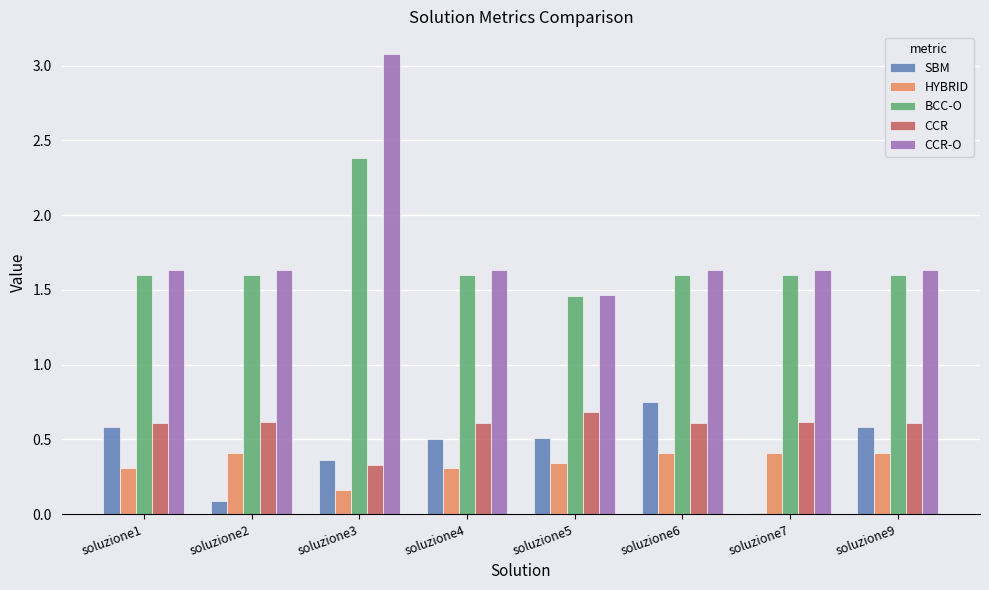

At which category is the sum across all series the highest?

soluzione3